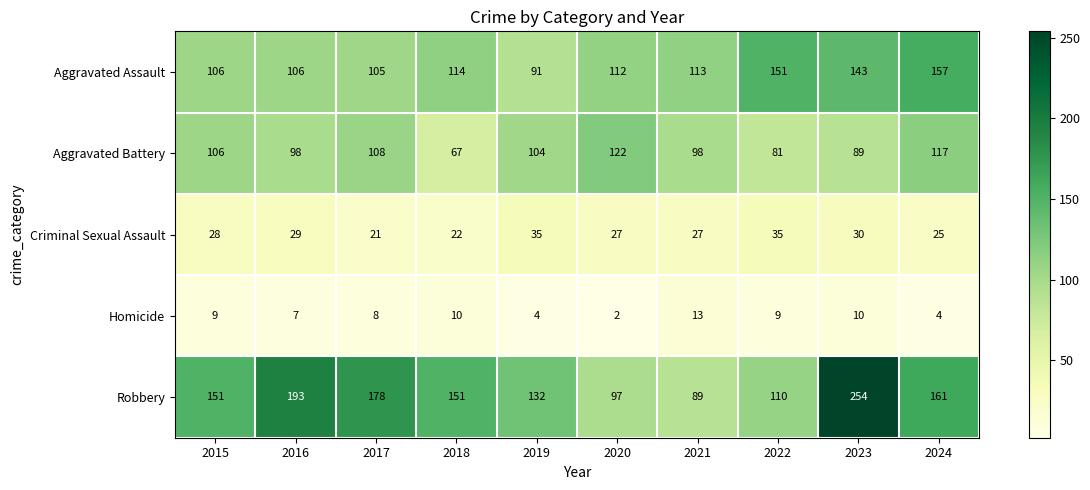

What is the maximum value shown in the chart?

254